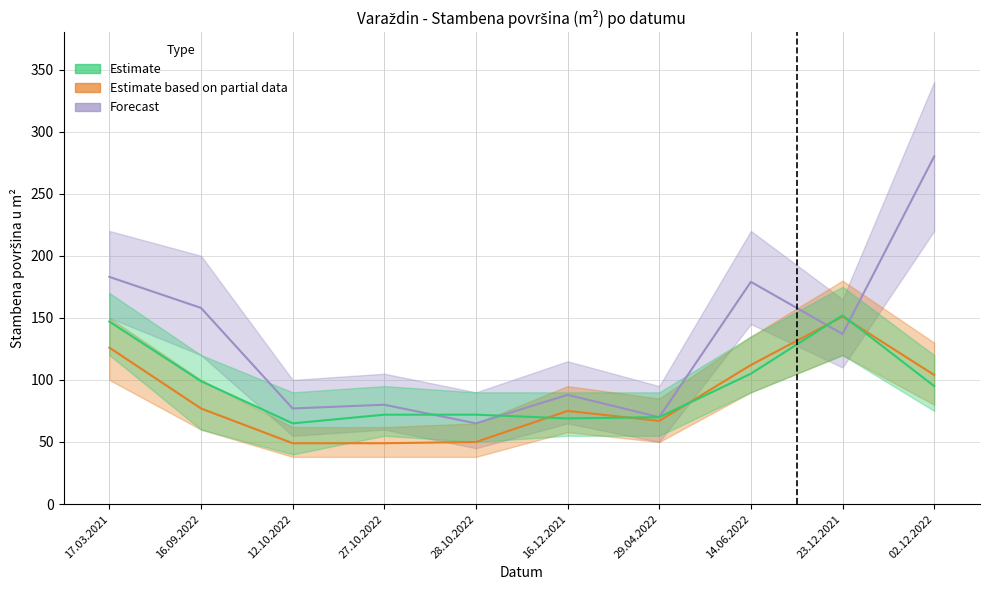

Where does the Estimate series first go above 95?

17.03.2021